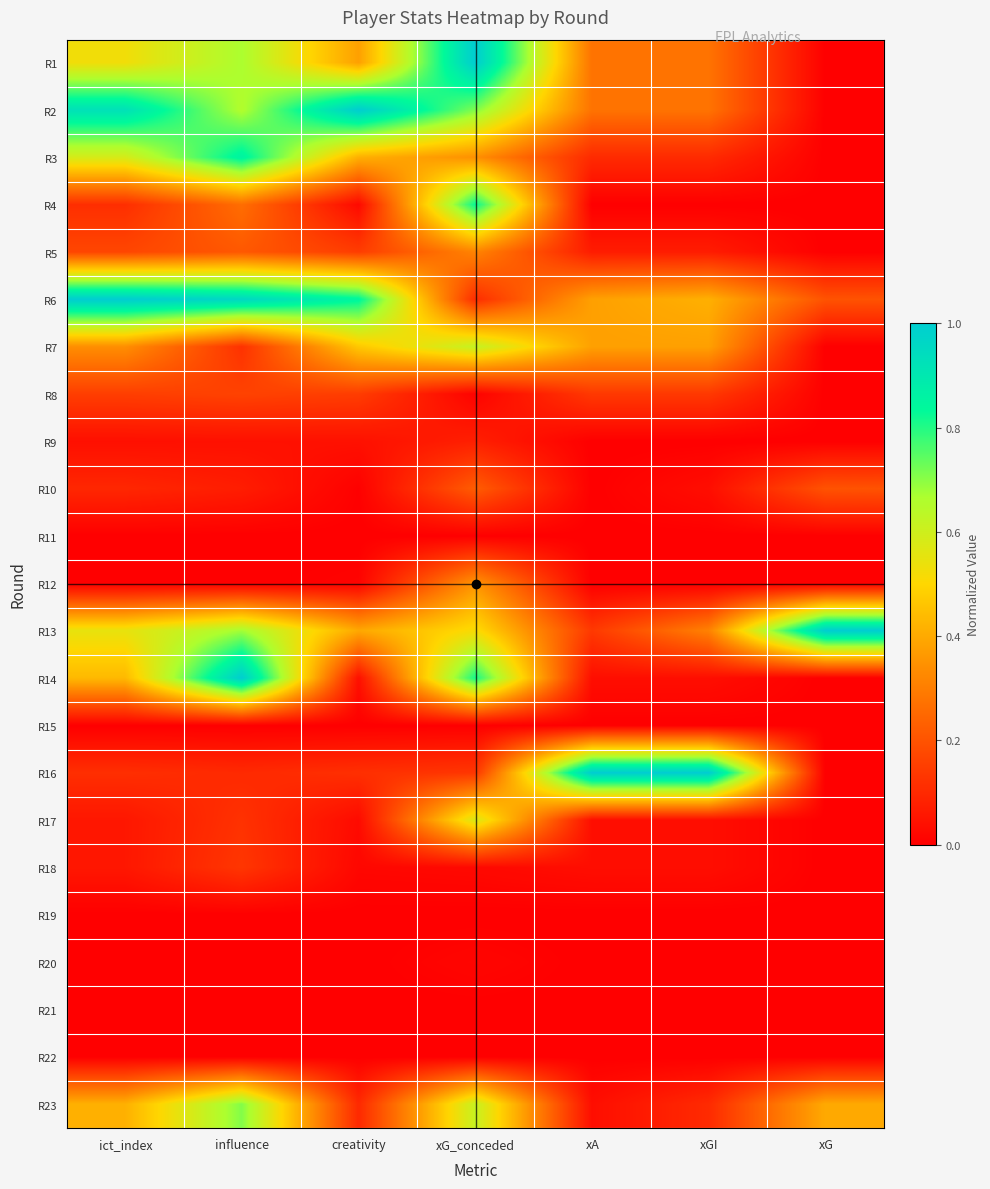

How many categories are shown in the chart?

7